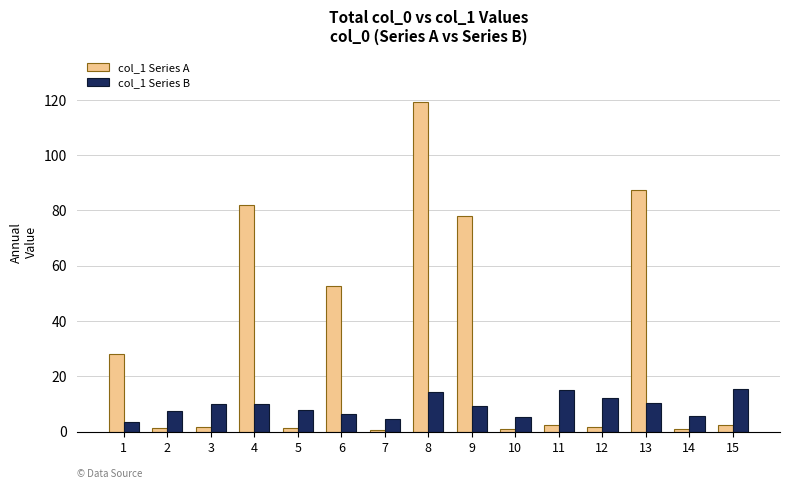

What are all the series names shown in the legend?

col_1 Series A, col_1 Series B